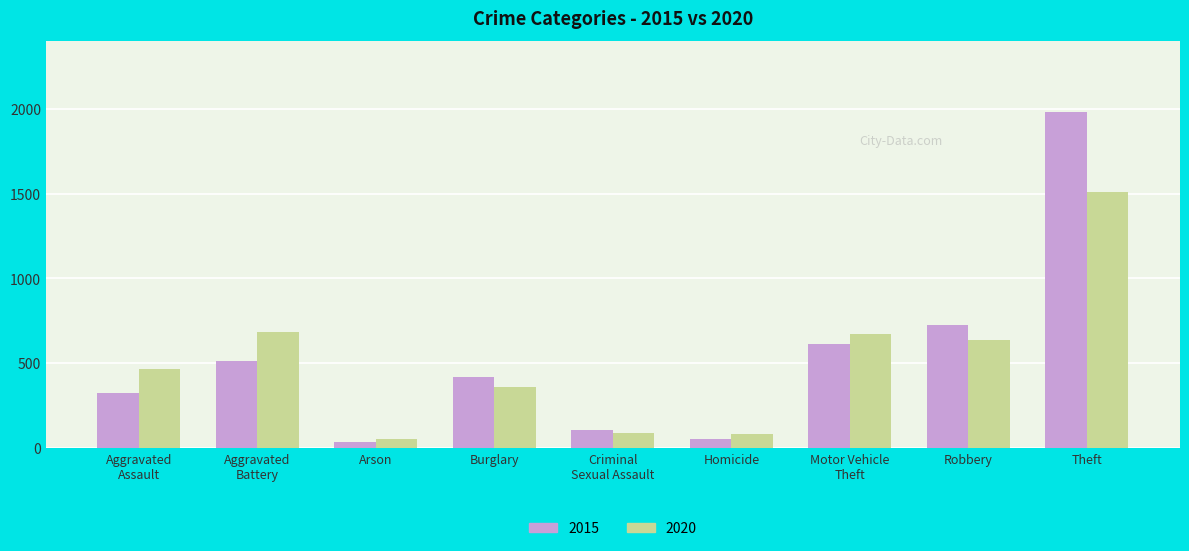

List the series in order of their peak value, lowest first.

2020, 2015